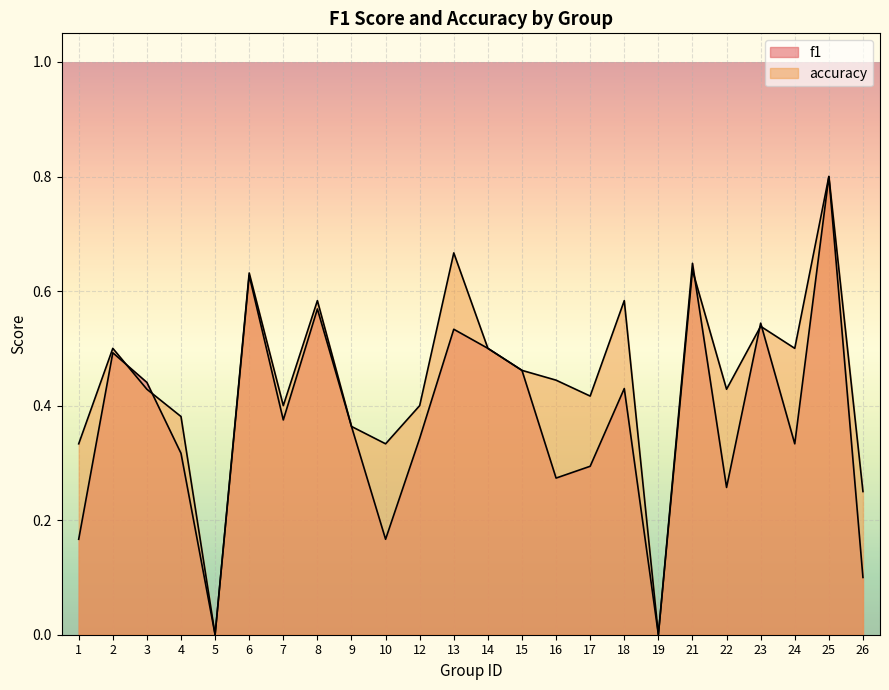

True or false: accuracy and f1 cross at least once.

True